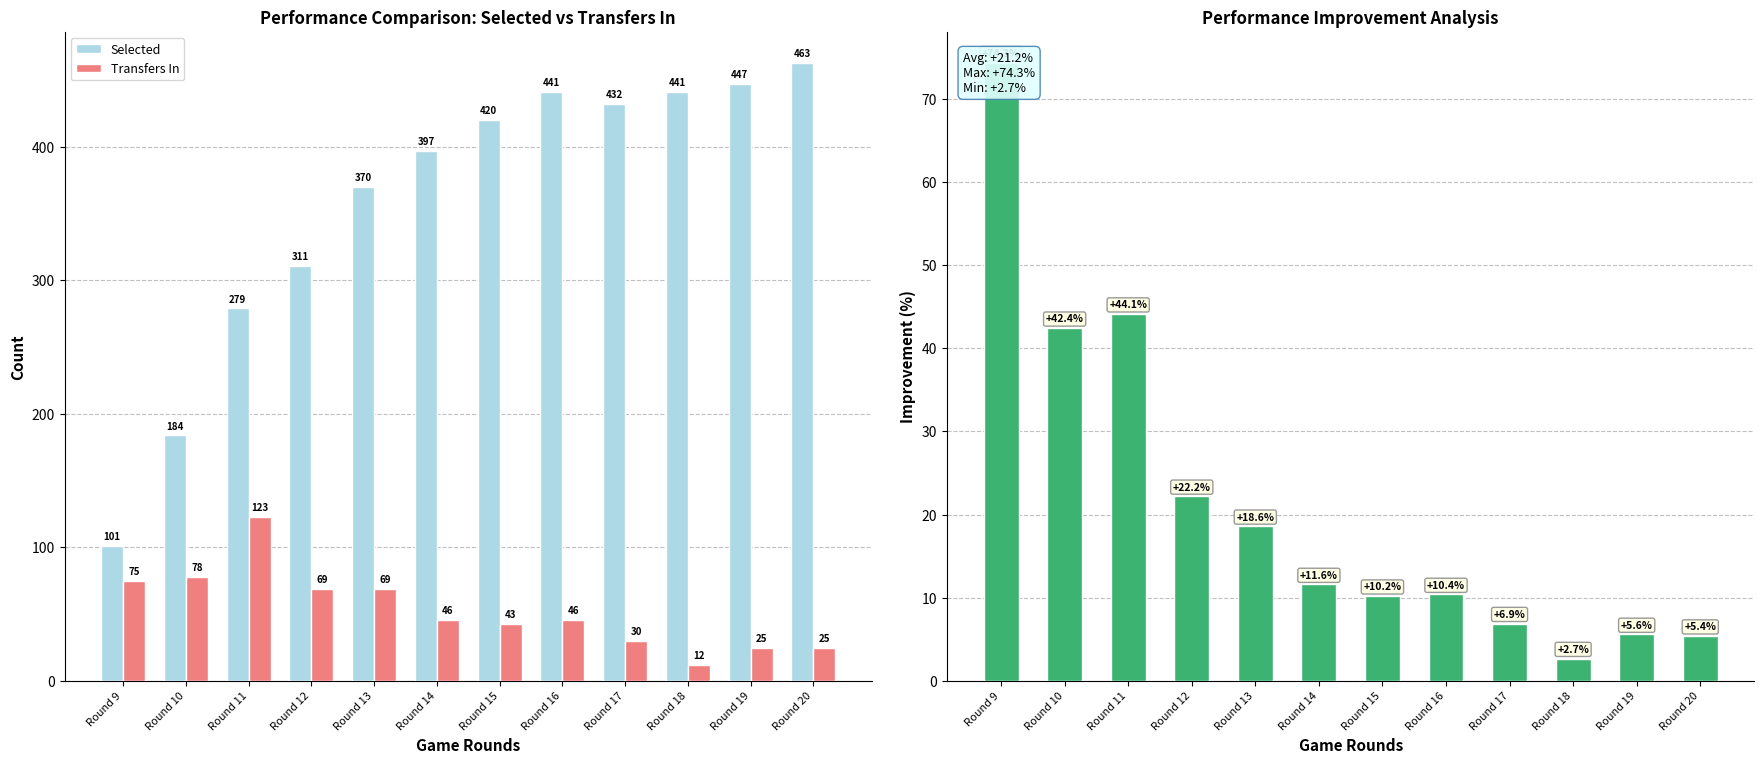

Rank the series at Round 17 from highest to lowest value.

Selected, Transfers In, Improvement (%)